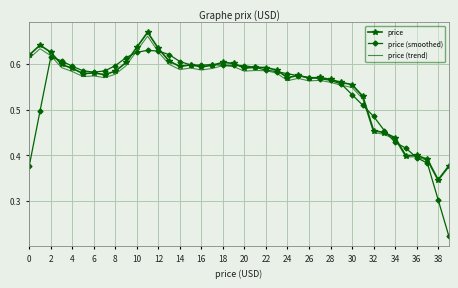

Which series has the widest spread of values?

price (smoothed)